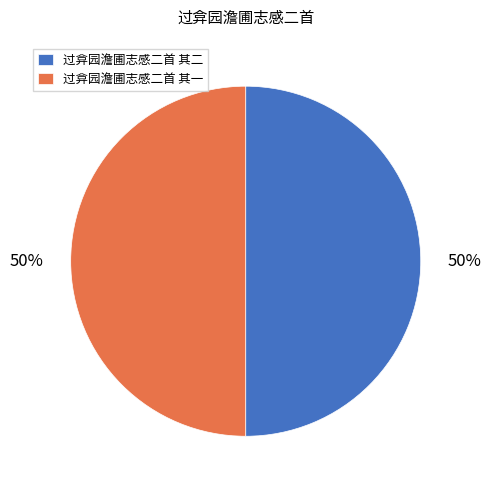

How many segments does this pie chart have?

2